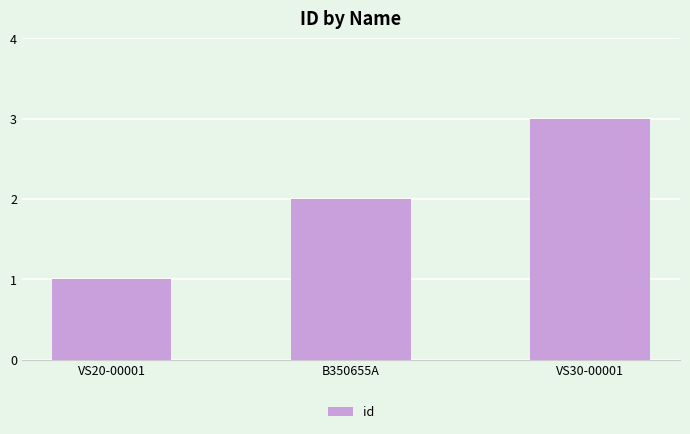

How many values are below 2?

1